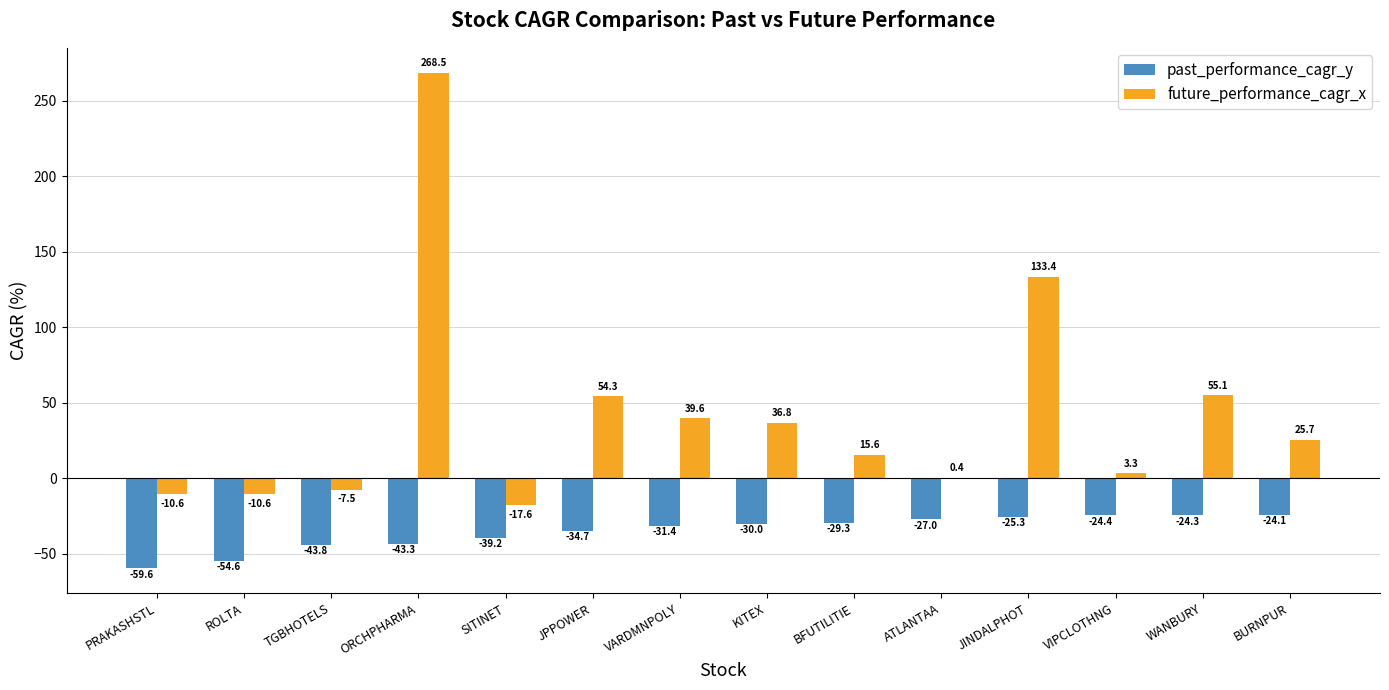

Where does the future_performance_cagr_x series first go above 25?

ORCHPHARMA